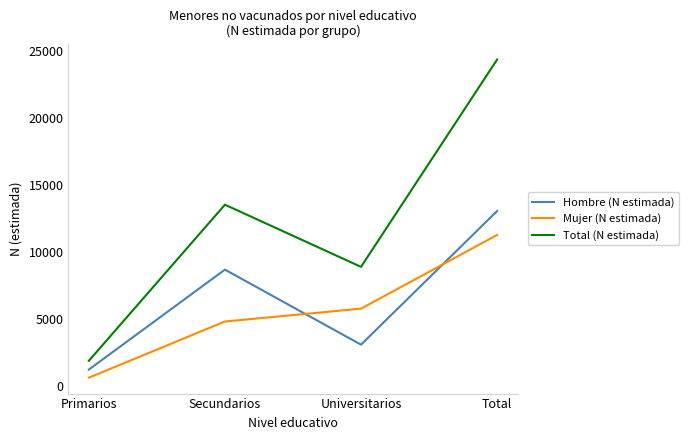

Is the value of Total (N estimada) at Primarios greater than the value of Mujer (N estimada) at Secundarios?

No